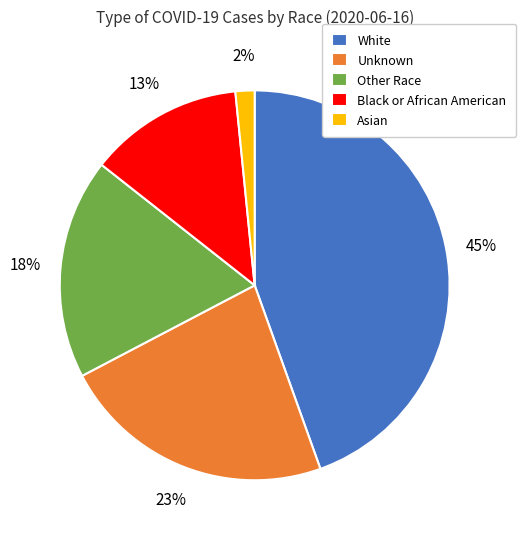

To the nearest percent, what is the combined percentage of Other Race and Asian?

20%